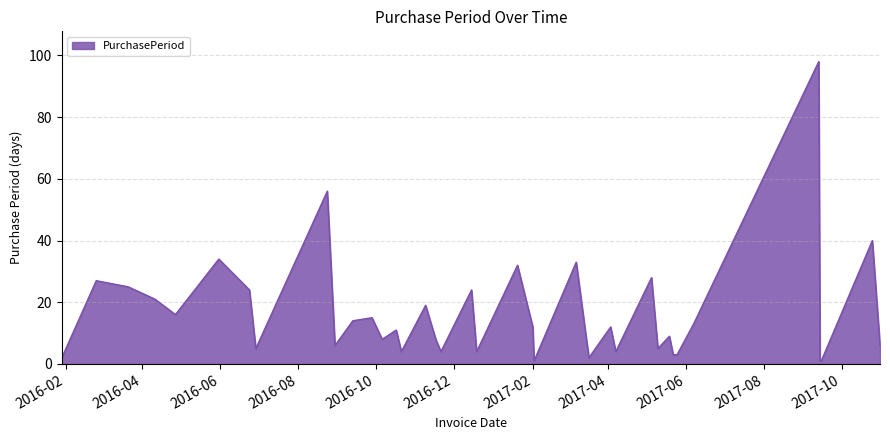

What is the maximum value shown in the chart?

98